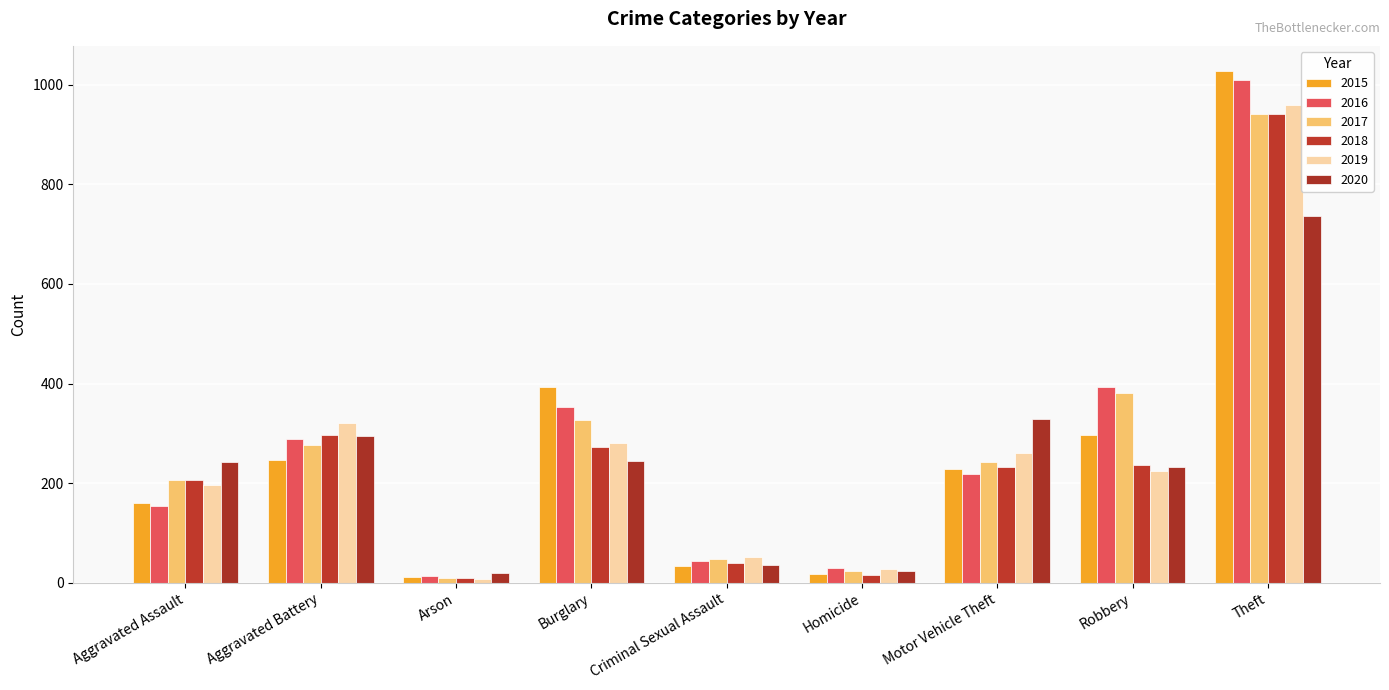

What is the value of the 2020 bar at the 9th from the left?

736